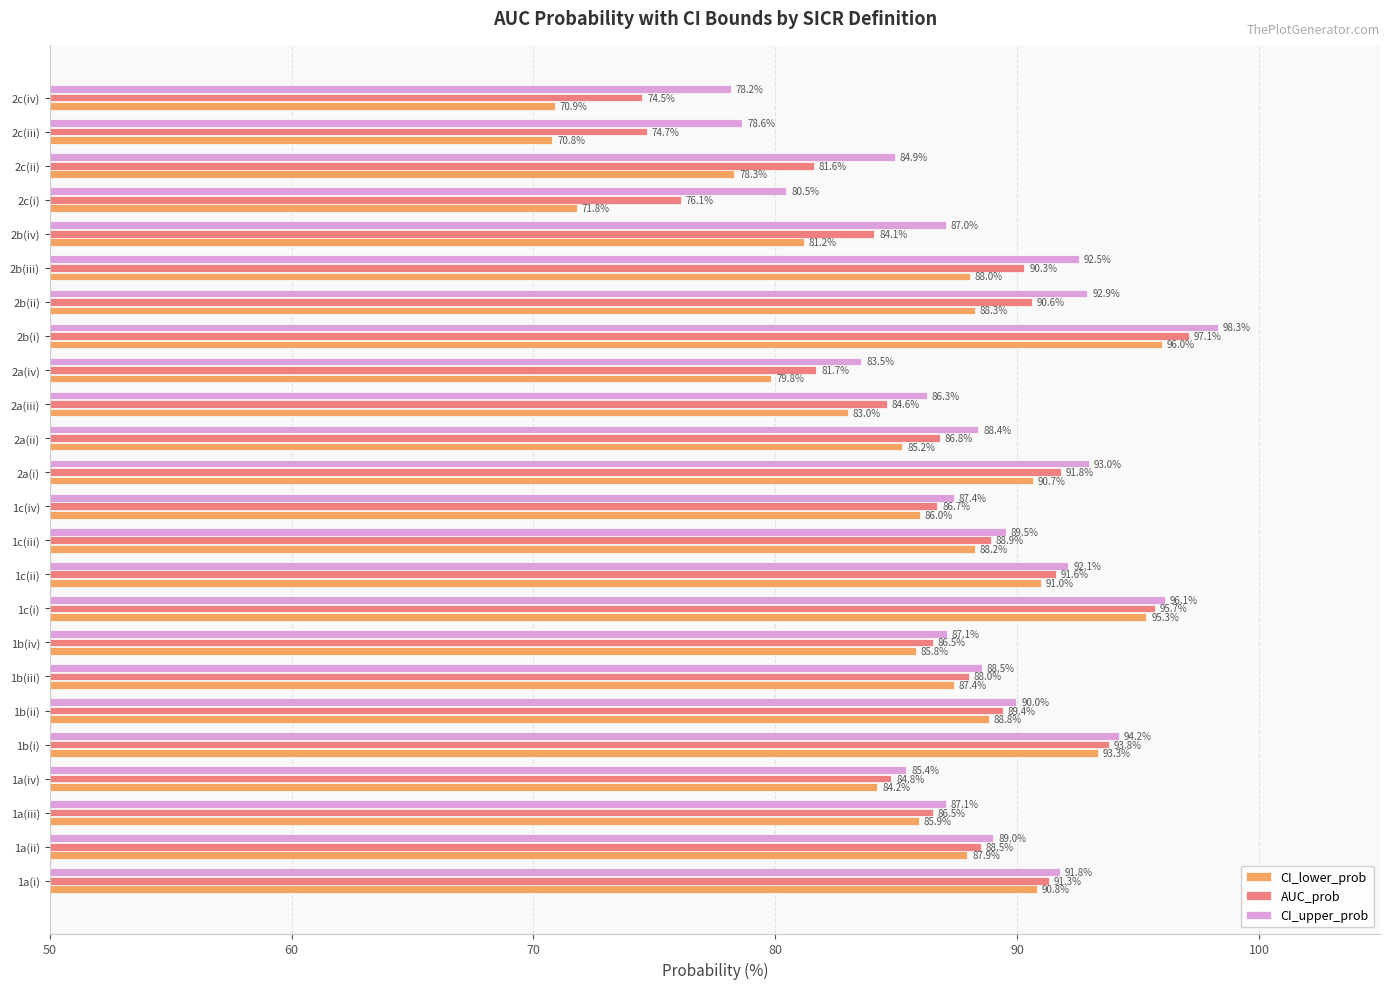

At which label does AUC_prob reach its peak?

2b(i)